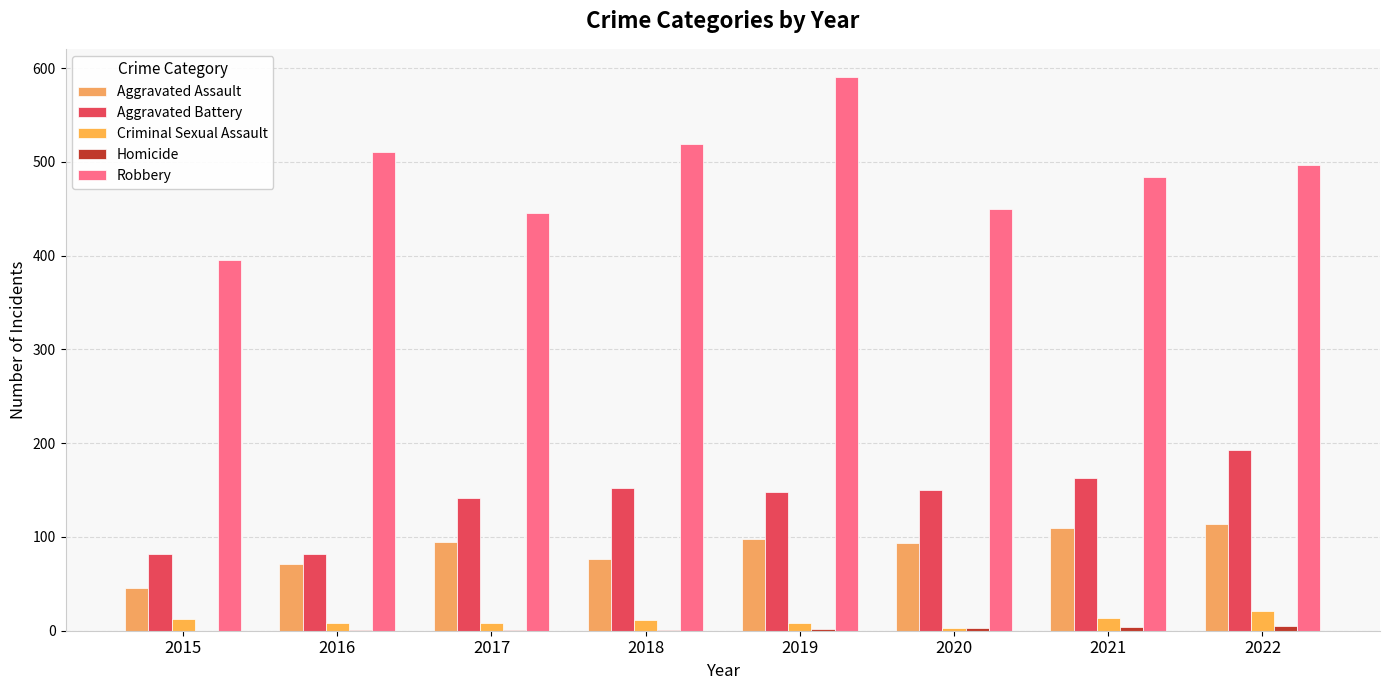

What is the approximate value of Criminal Sexual Assault at 2020, to the nearest 5?

5